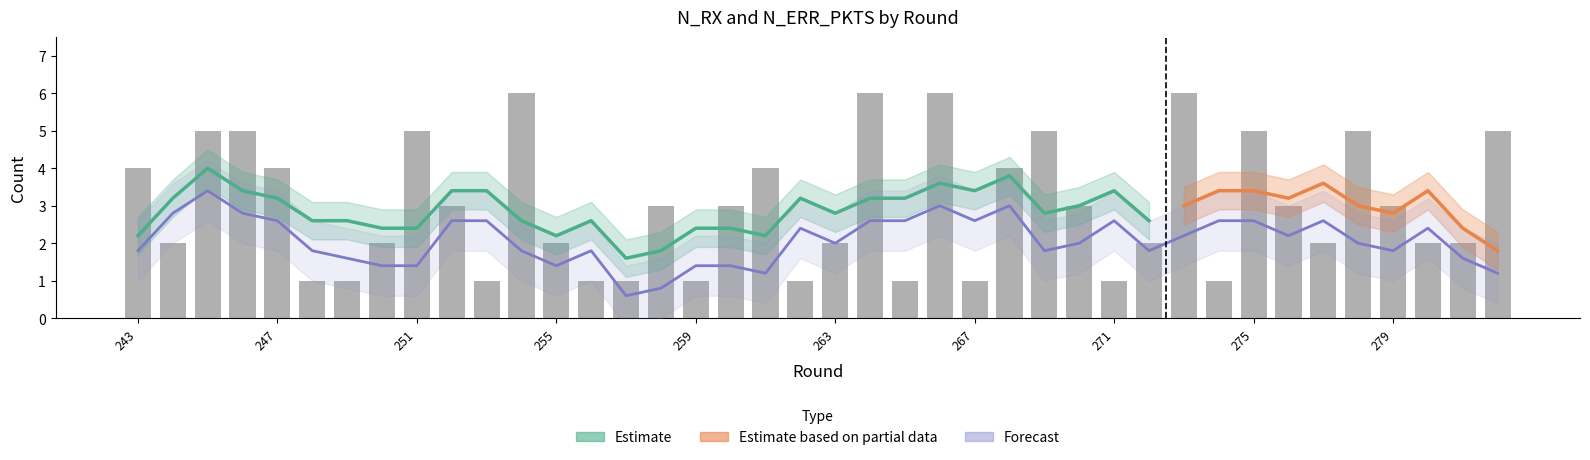

What is the greatest value displayed?

6